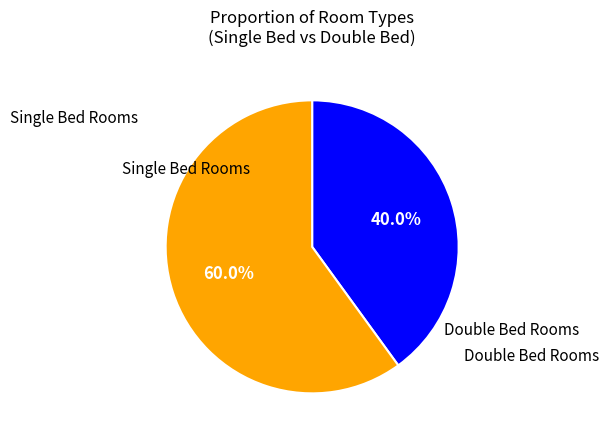

How many slices are in this pie chart?

2